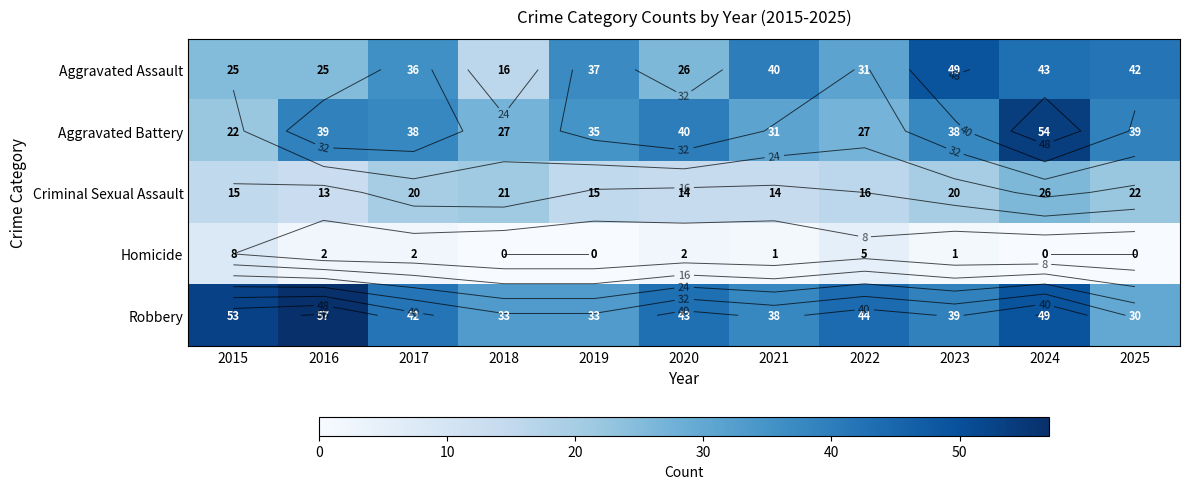

What is the total value across all series at 2021?

124